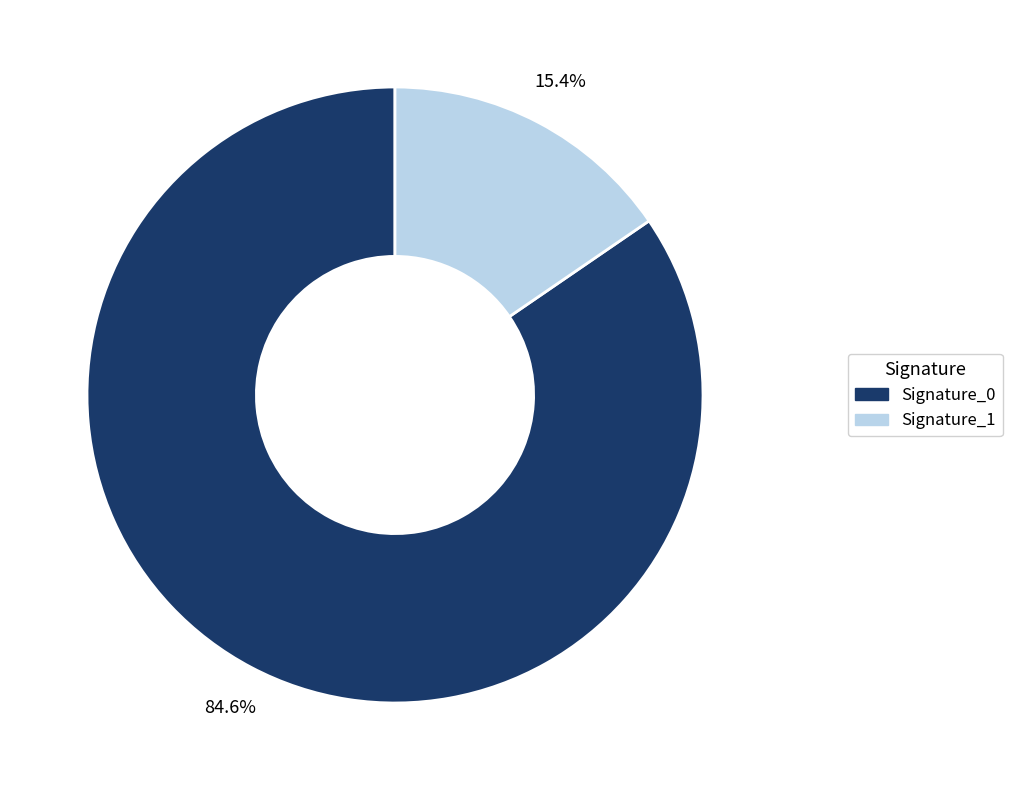

How many segments does this pie chart have?

2